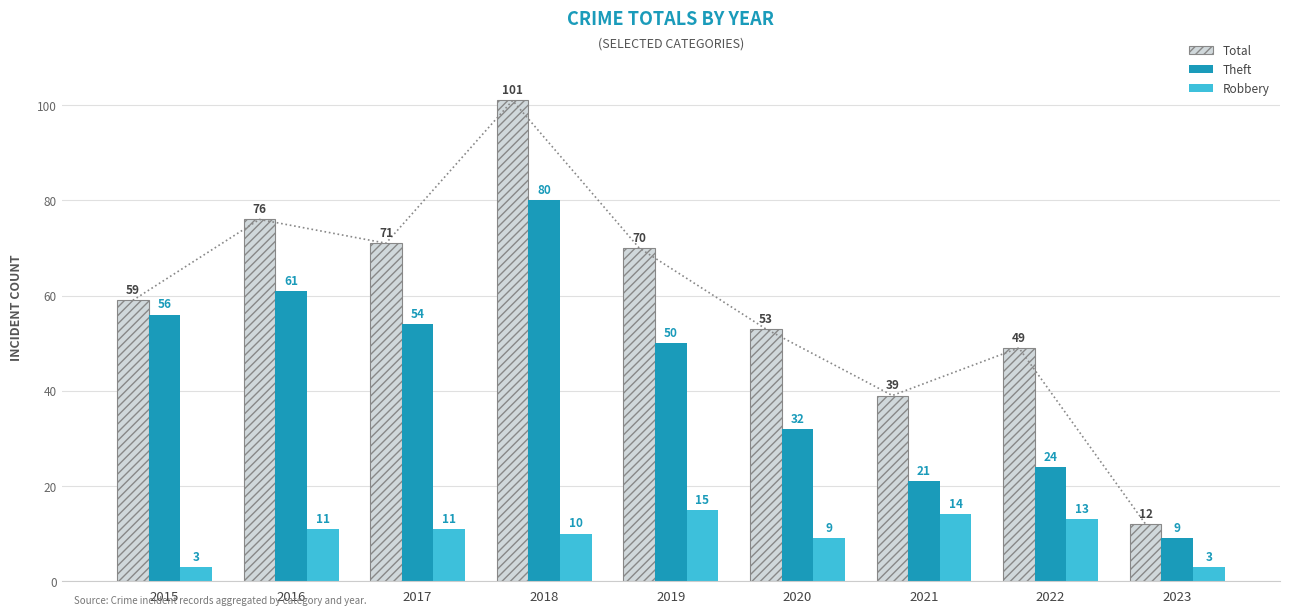

Reading left to right, extract all data points from this chart.

Total: 2015=59	2016=76	2017=71	2018=101	2019=70	2020=53	2021=39	2022=49	2023=12
Theft: 2015=56	2016=61	2017=54	2018=80	2019=50	2020=32	2021=21	2022=24	2023=9
Robbery: 2015=3	2016=11	2017=11	2018=10	2019=15	2020=9	2021=14	2022=13	2023=3